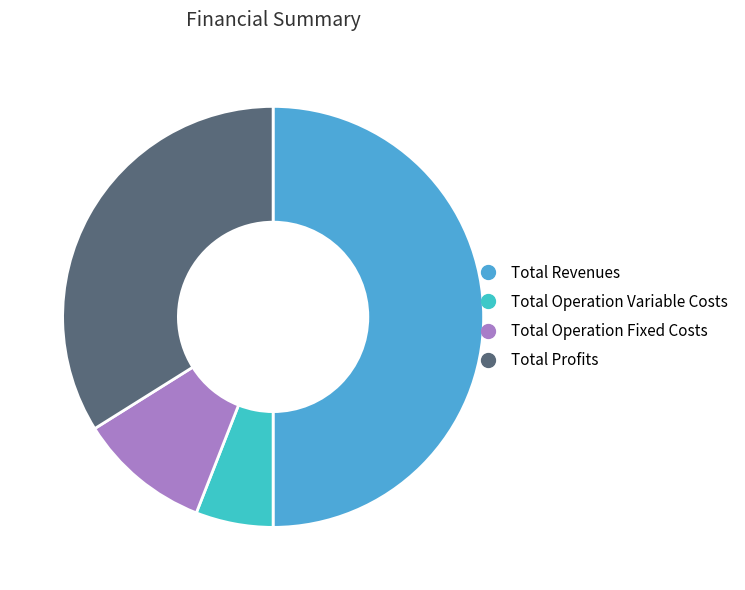

How many slices are in this pie chart?

4